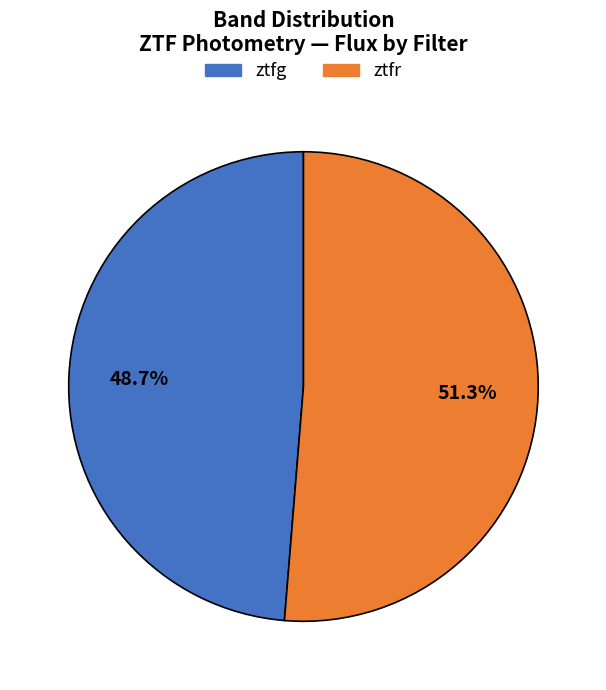

Does any single category account for the majority?

Yes